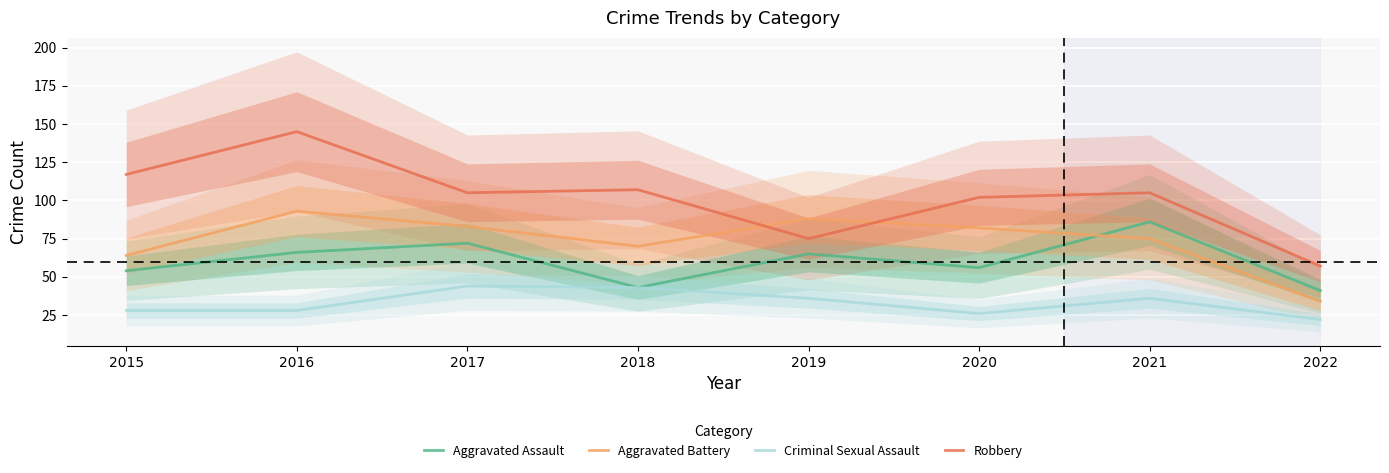

What are all the series names shown in the legend?

Aggravated Assault, Aggravated Battery, Criminal Sexual Assault, Robbery